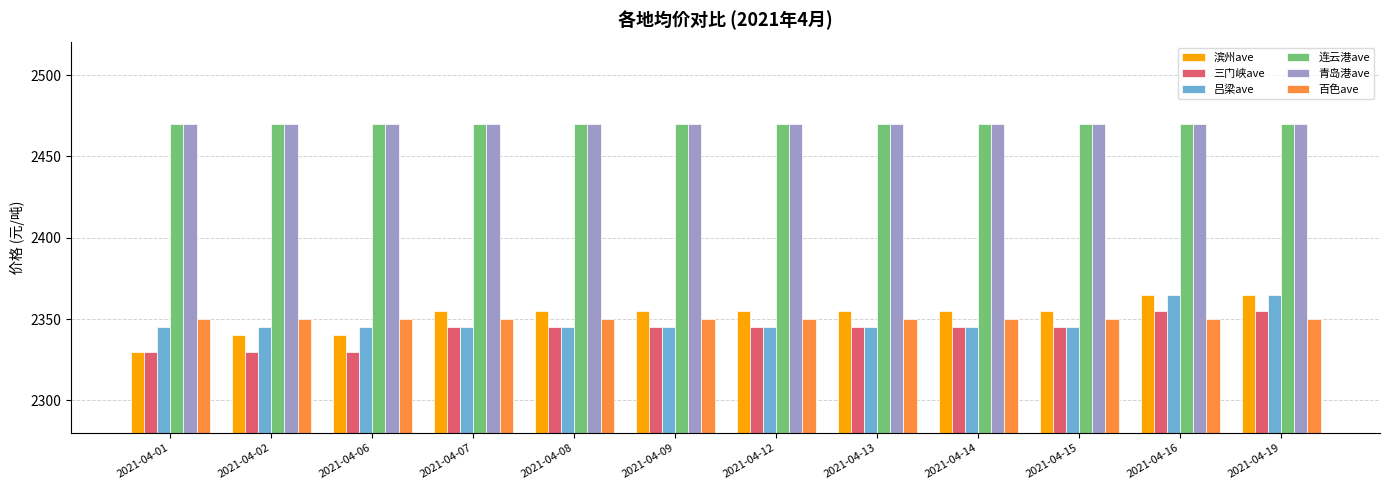

Count the number of data series in this chart.

6